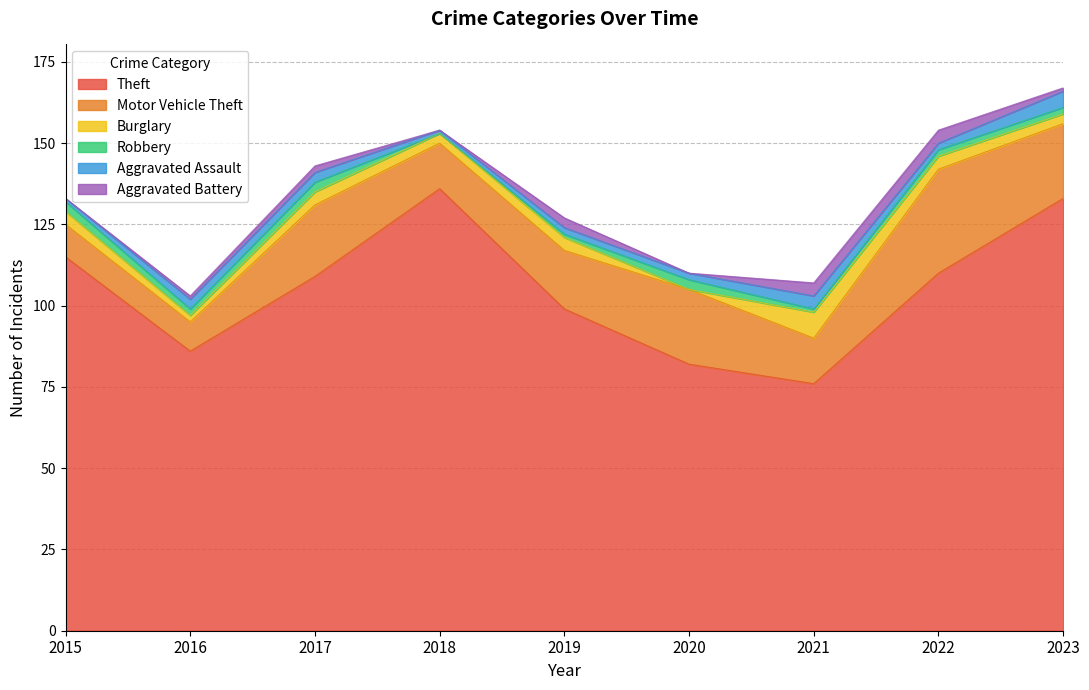

True or false: Theft has a value of 61 at 2019.

False